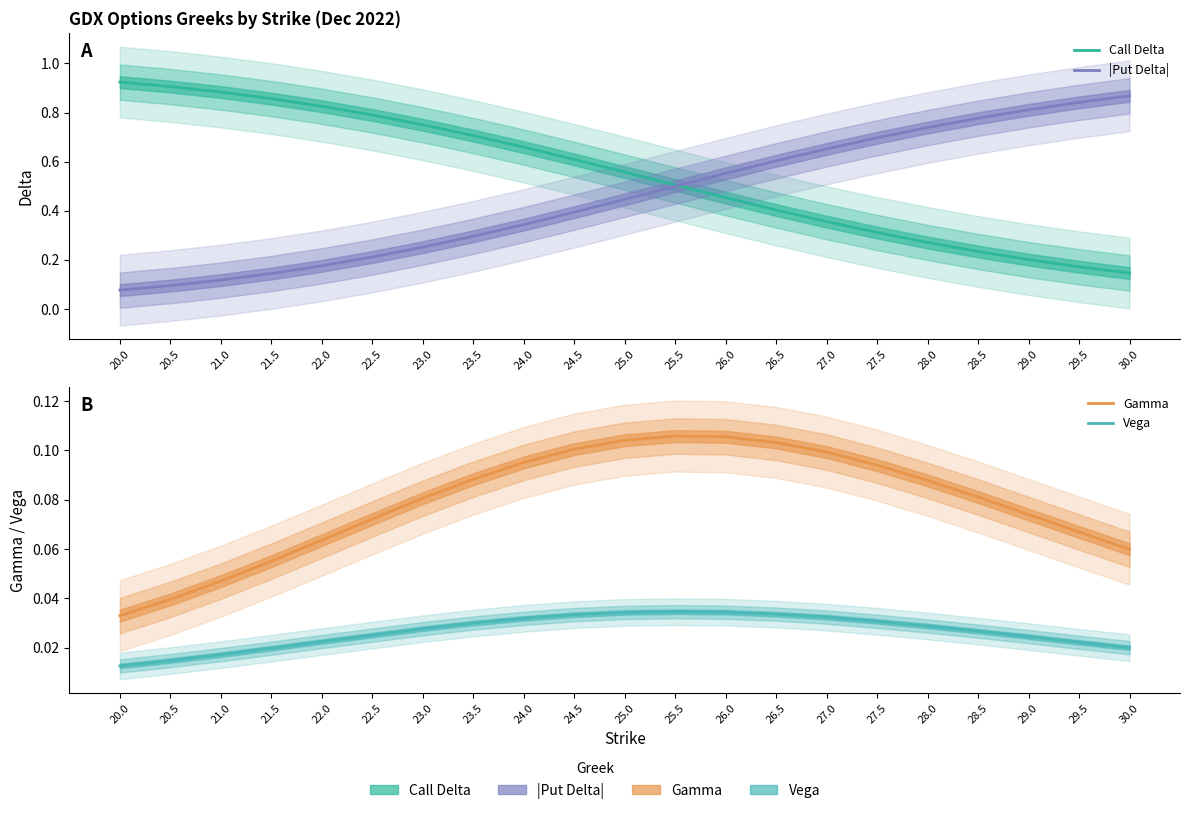

At which category is the sum across all series the highest?

26.0